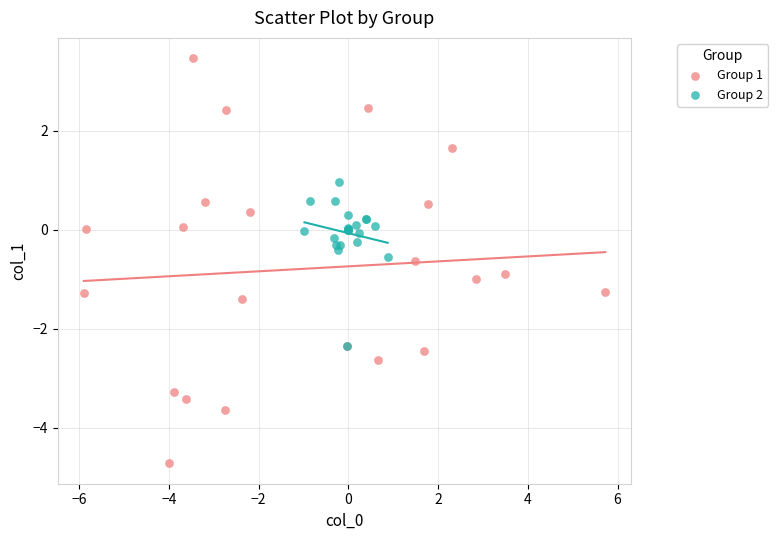

Which series has the largest Y range (max minus min)?

Group 1